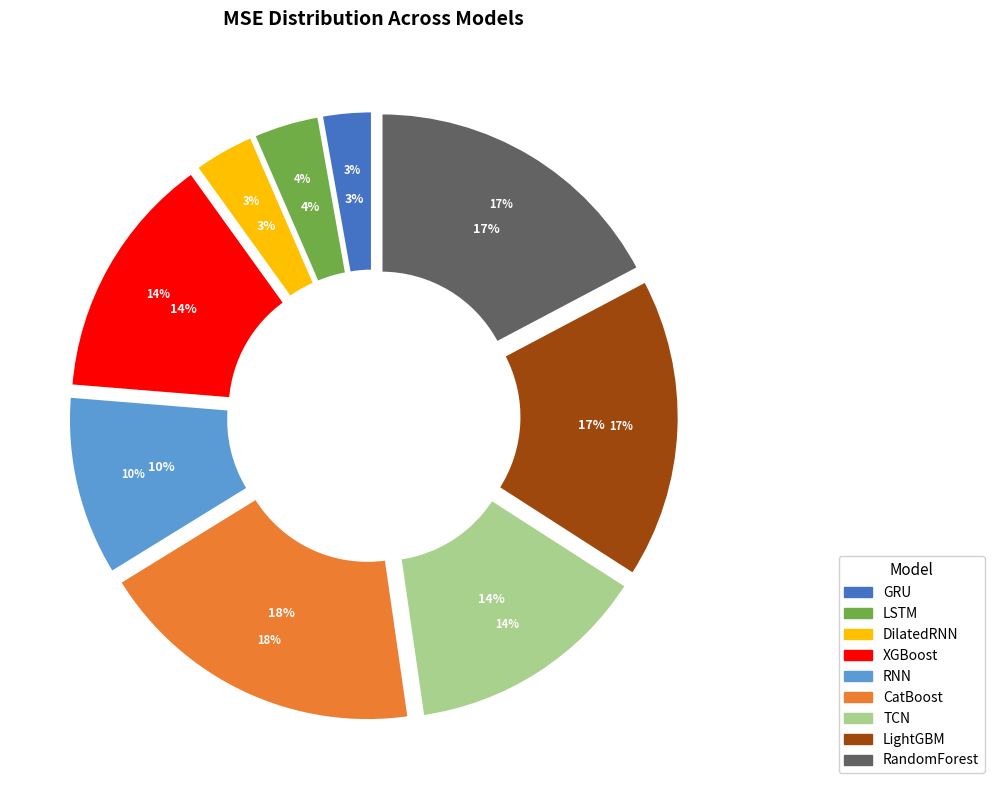

Rank the categories by value from lowest to highest.

GRU, DilatedRNN, LSTM, RNN, TCN, XGBoost, LightGBM, RandomForest, CatBoost